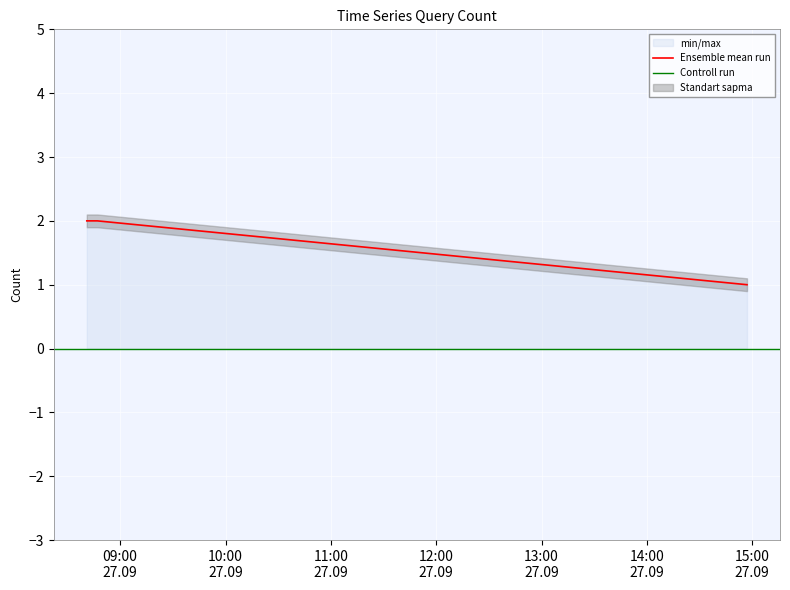

Between 2019-09-27 08:47:00 and 2019-09-27 08:46:00, which is larger?

2019-09-27 08:47:00